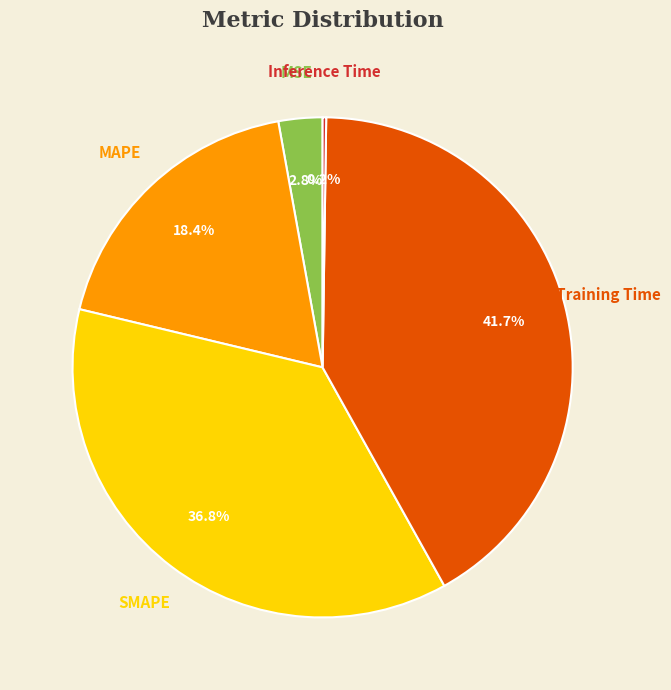

What percentage is the Training Time slice, to the nearest percent?

42%